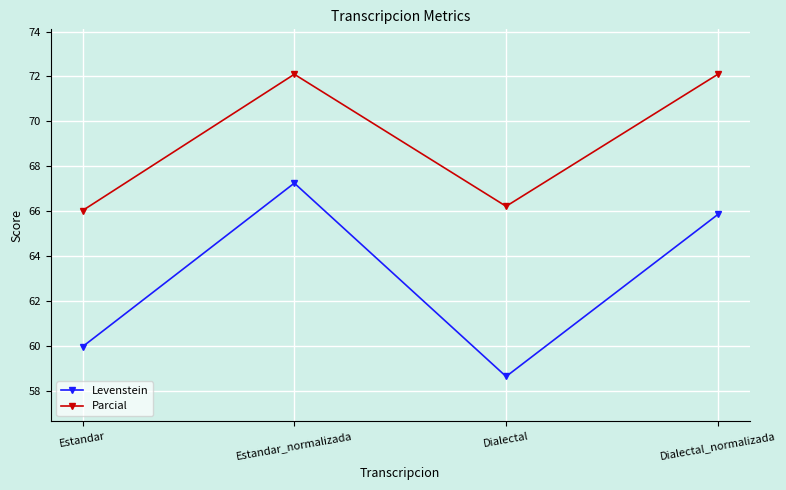

What is the sum of the Levenstein values at Estandar_normalizada and Dialectal?

125.9